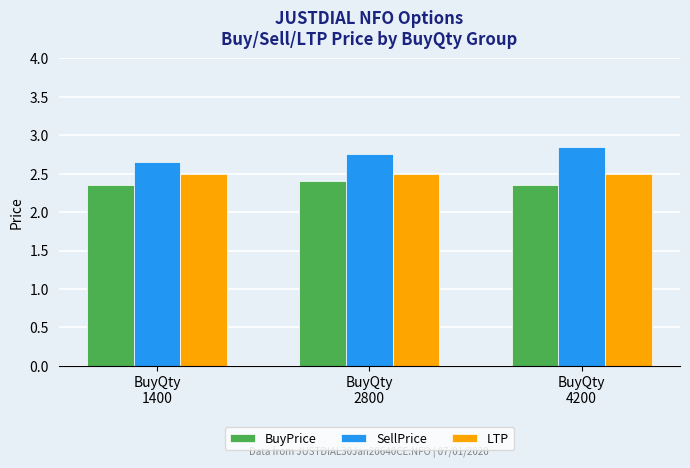

Is it true that BuyPrice equals 1.2 at BuyQty
1400?

False